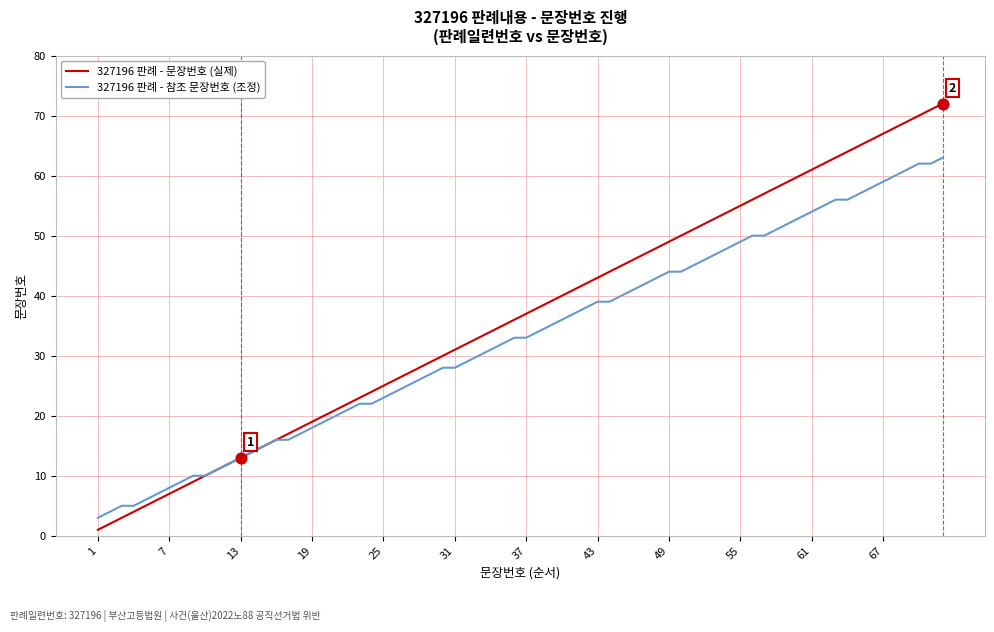

What are all the series names shown in the legend?

327196 판례 - 문장번호 (실제), 327196 판례 - 참조 문장번호 (조정)